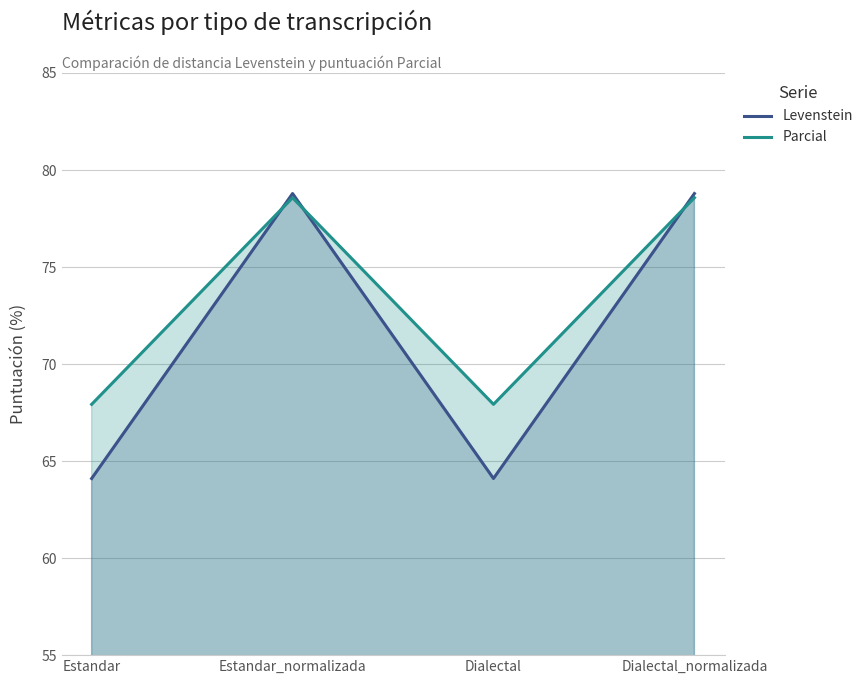

Rank the series by their maximum value, from highest to lowest.

Levenstein, Parcial